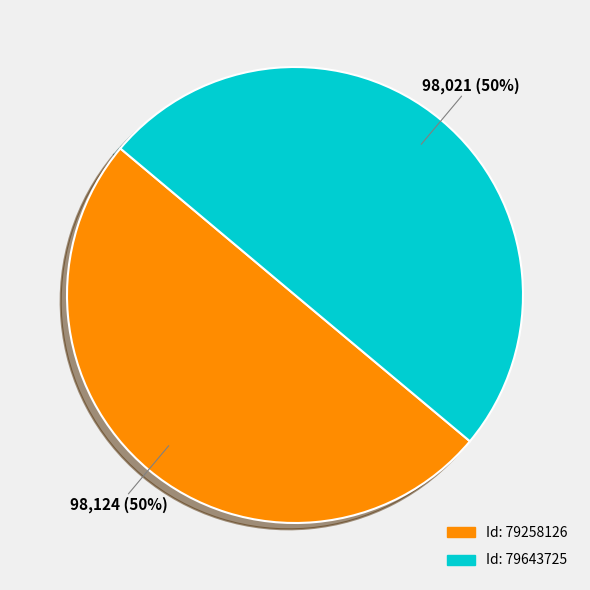

To the nearest percent, what is the average slice percentage?

50%